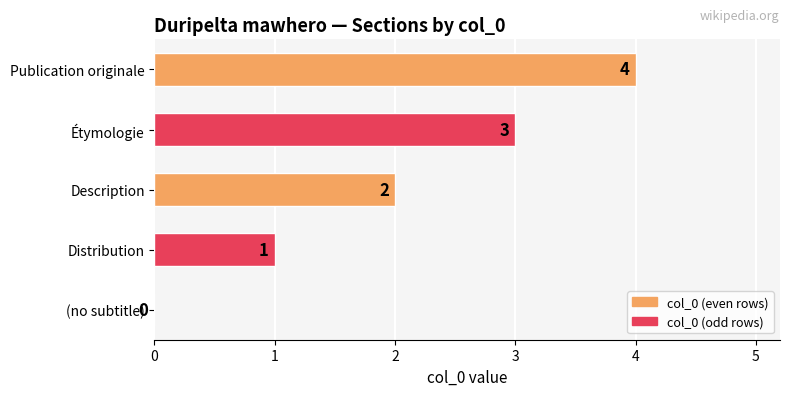

True or false: the data shows 0 at (no subtitle).

True